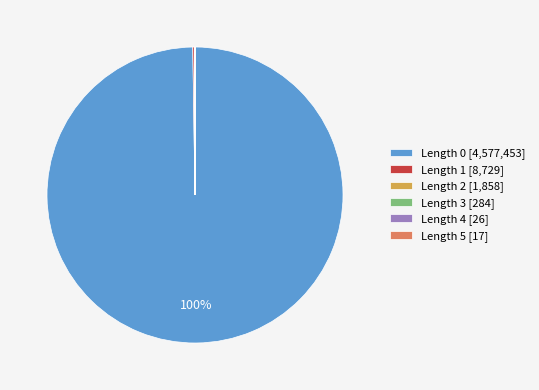

To the nearest percent, what is the difference between the largest and smallest slice percentages?

100%